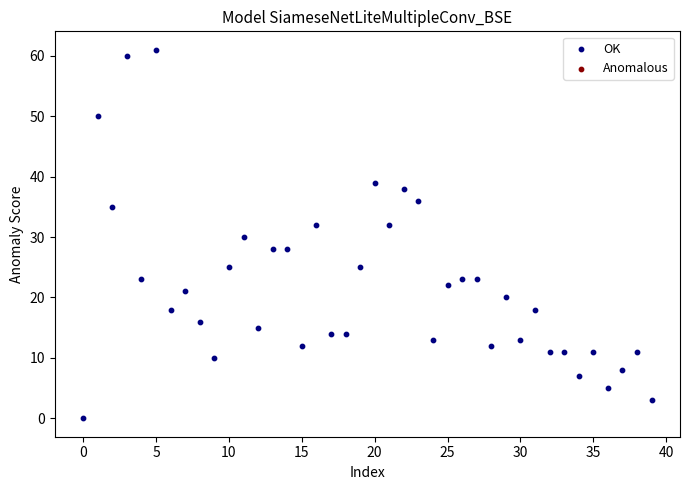

What is the range of Y values (max minus min)?

61